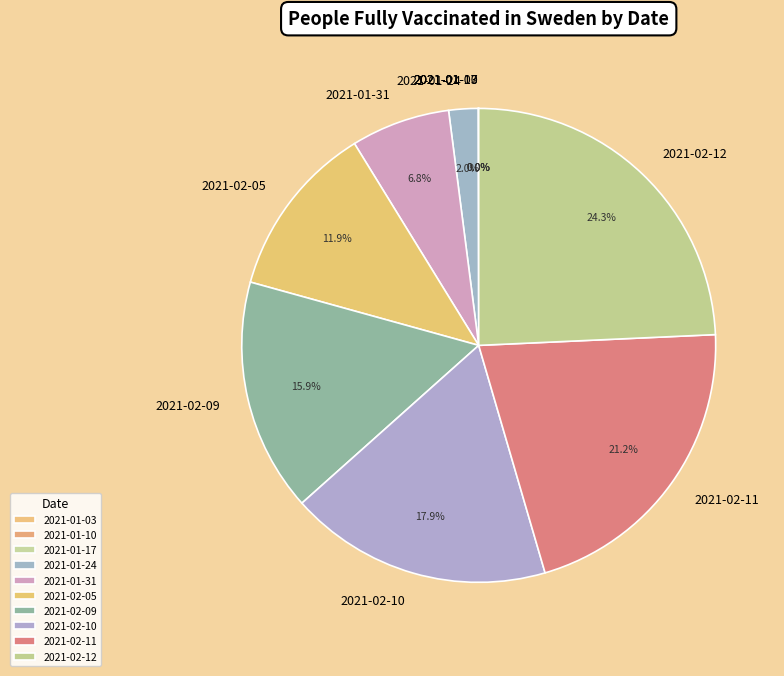

Does 2021-02-10 represent more than half of the total?

No